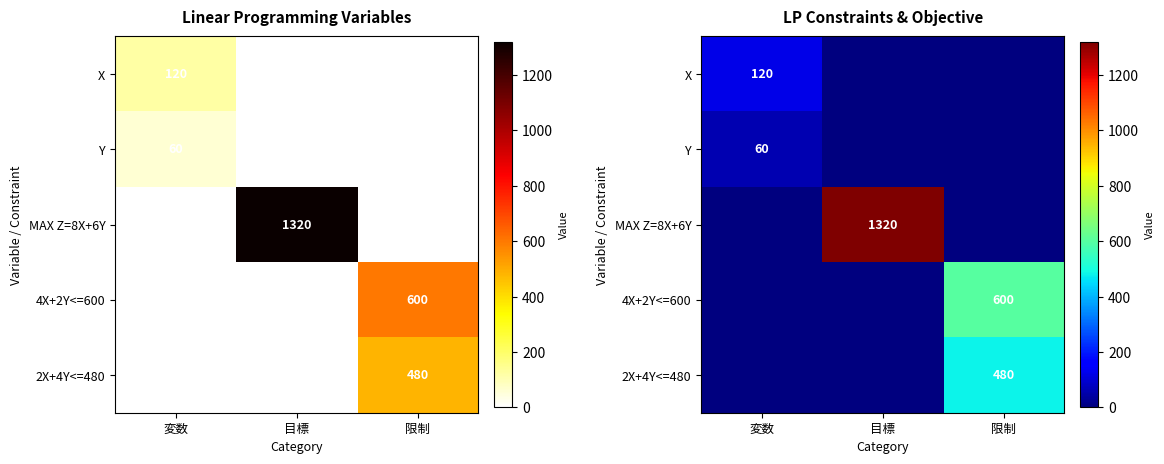

The value of X at 目標 is -76. True or false?

False